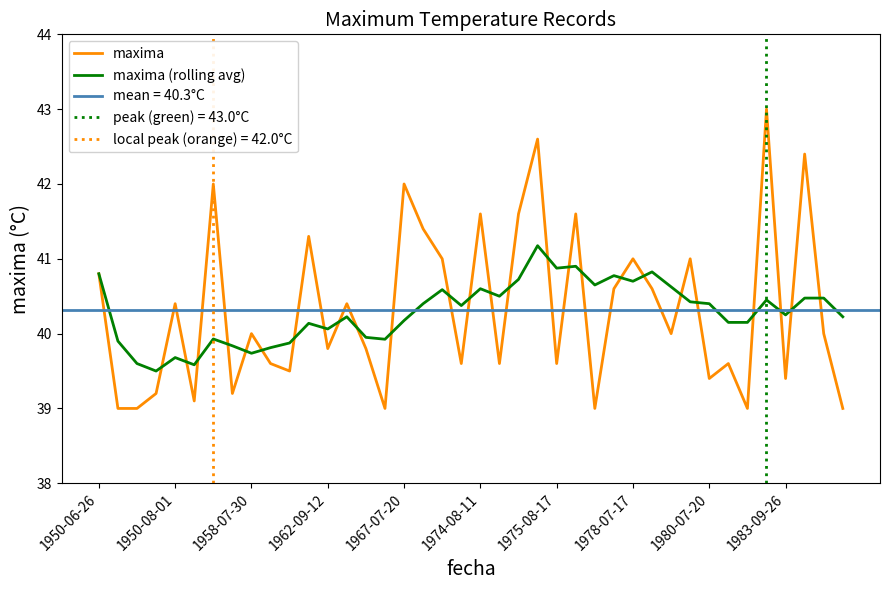

True or false: maxima (rolling avg) and maxima cross at least once.

True